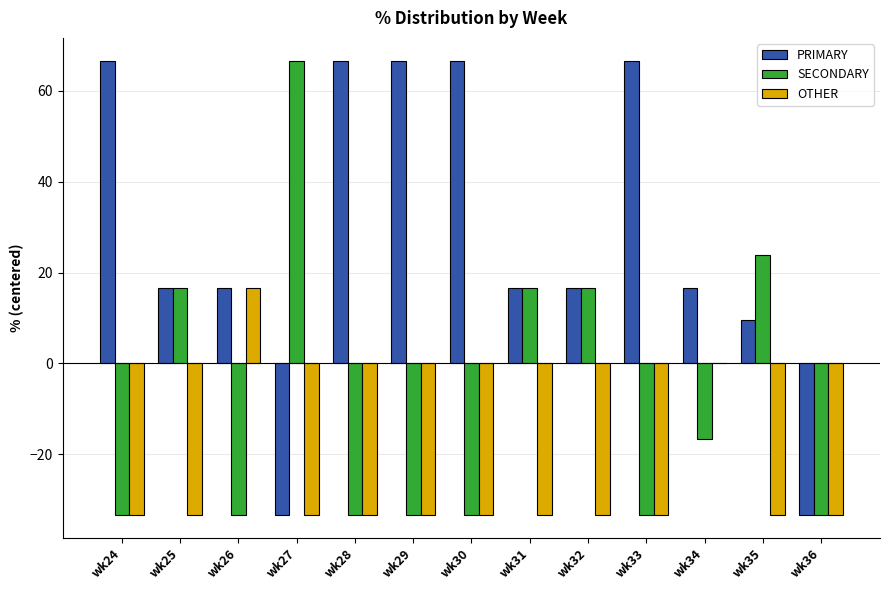

True or false: OTHER has a value of -0.0 at wk34.

True